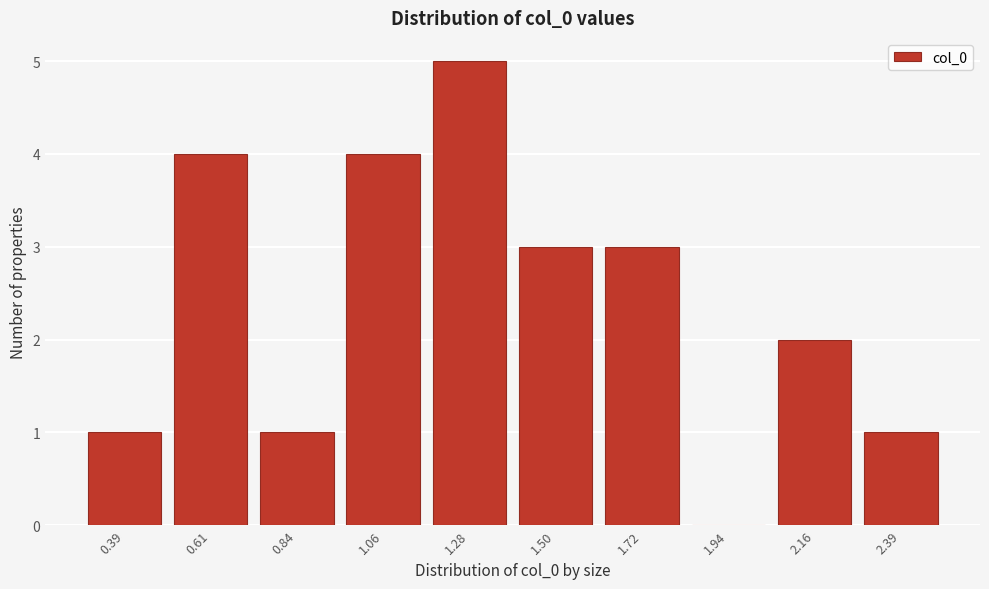

Reading left to right, list all the values displayed in this chart.

0.39=1	0.61=4	0.84=1	1.06=4	1.28=5	1.50=3	1.72=3	1.94=0	2.16=2	2.39=1